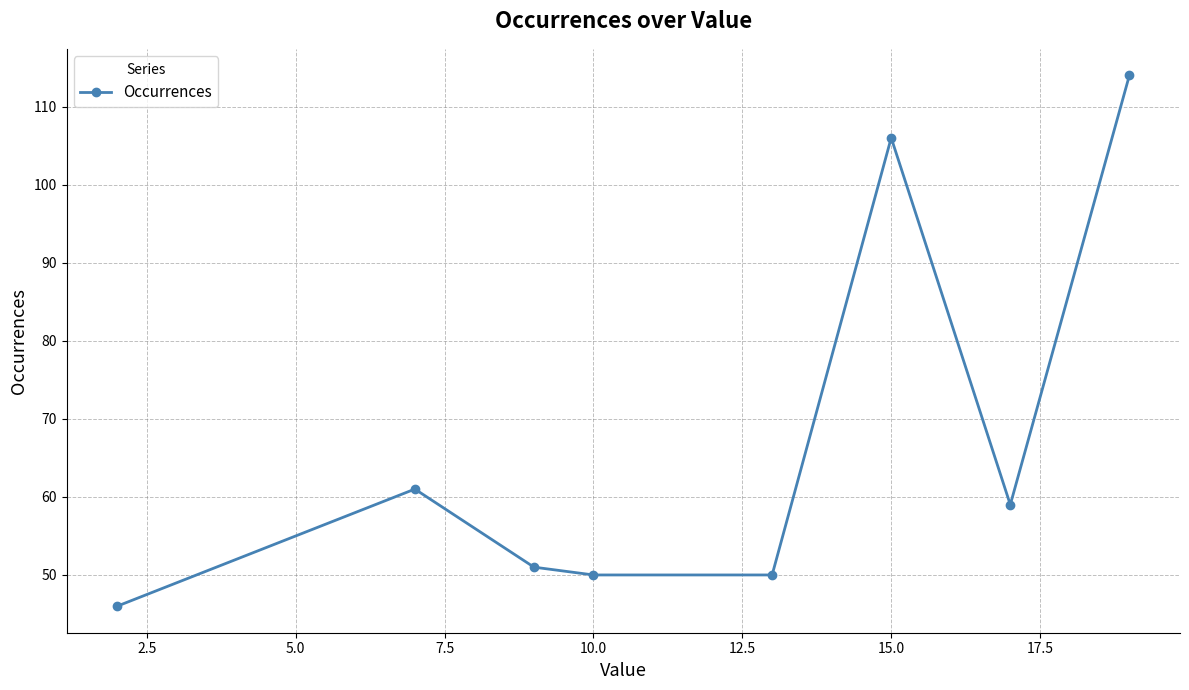

What is the difference between the maximum and minimum values?

68